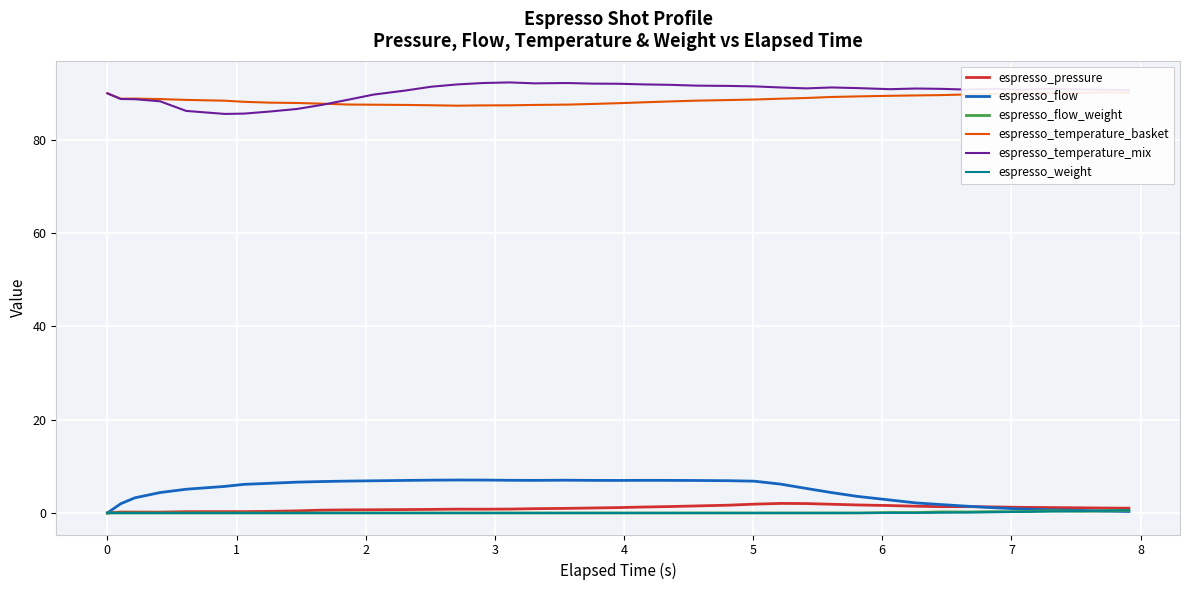

What is the maximum value for espresso_flow?

7.1